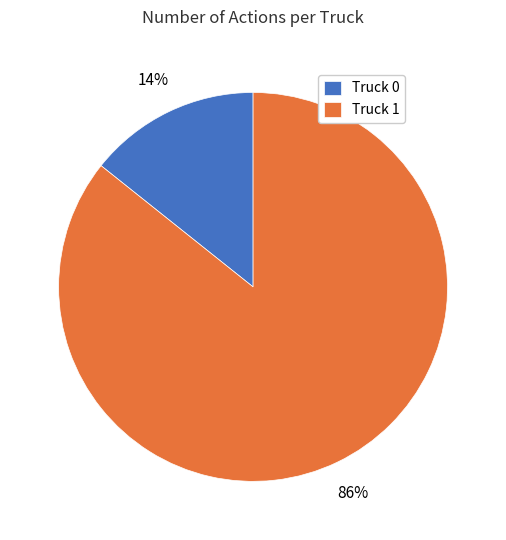

The Truck 0 slice represents 20% of the pie. True or false?

False